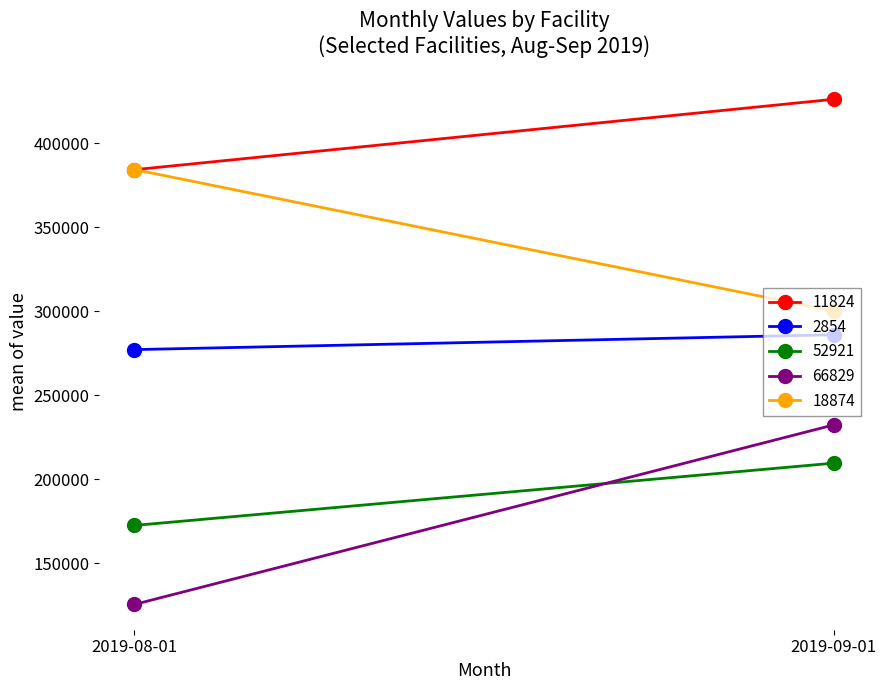

What position from the right is 2019-08-01?

2